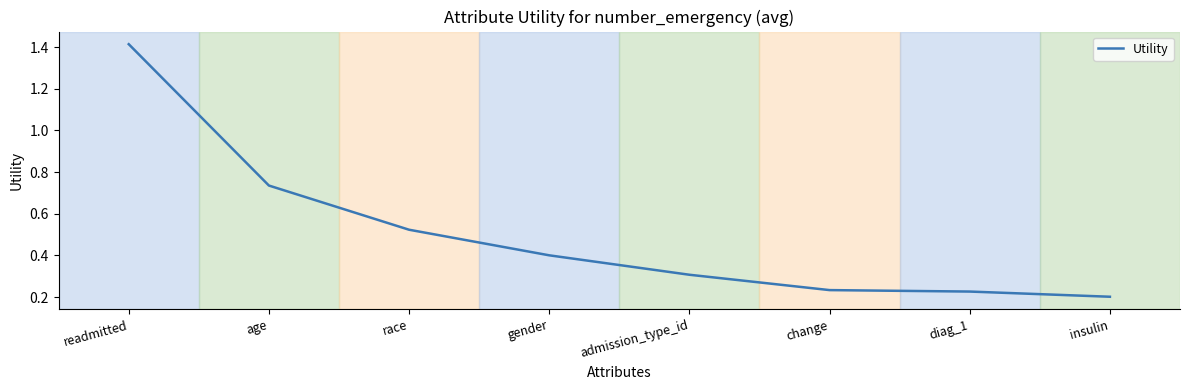

True or false: the data shows 0.2 at race.

False